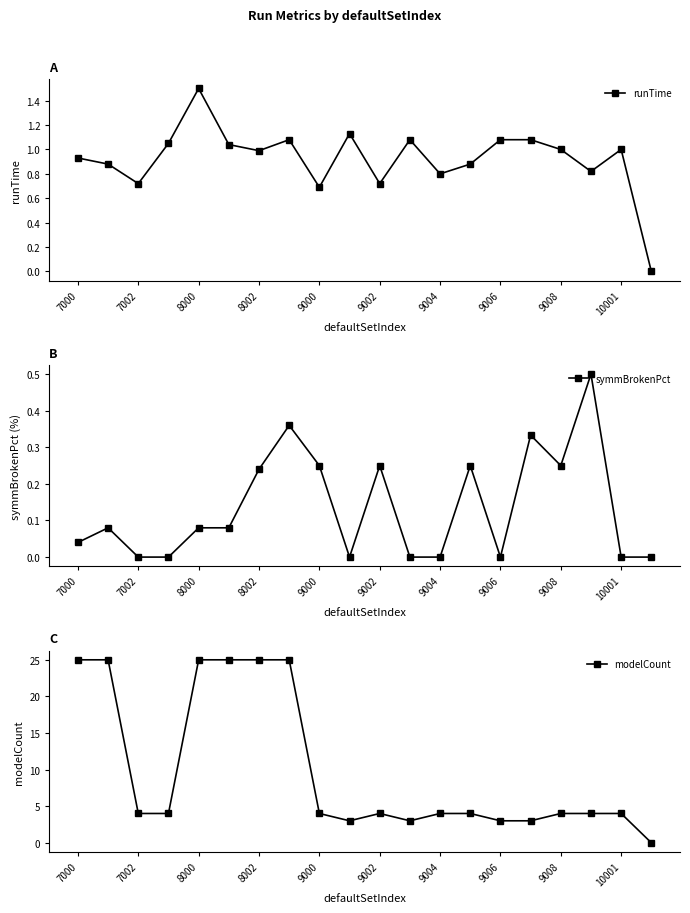

What is the highest value of the modelCount series?

25